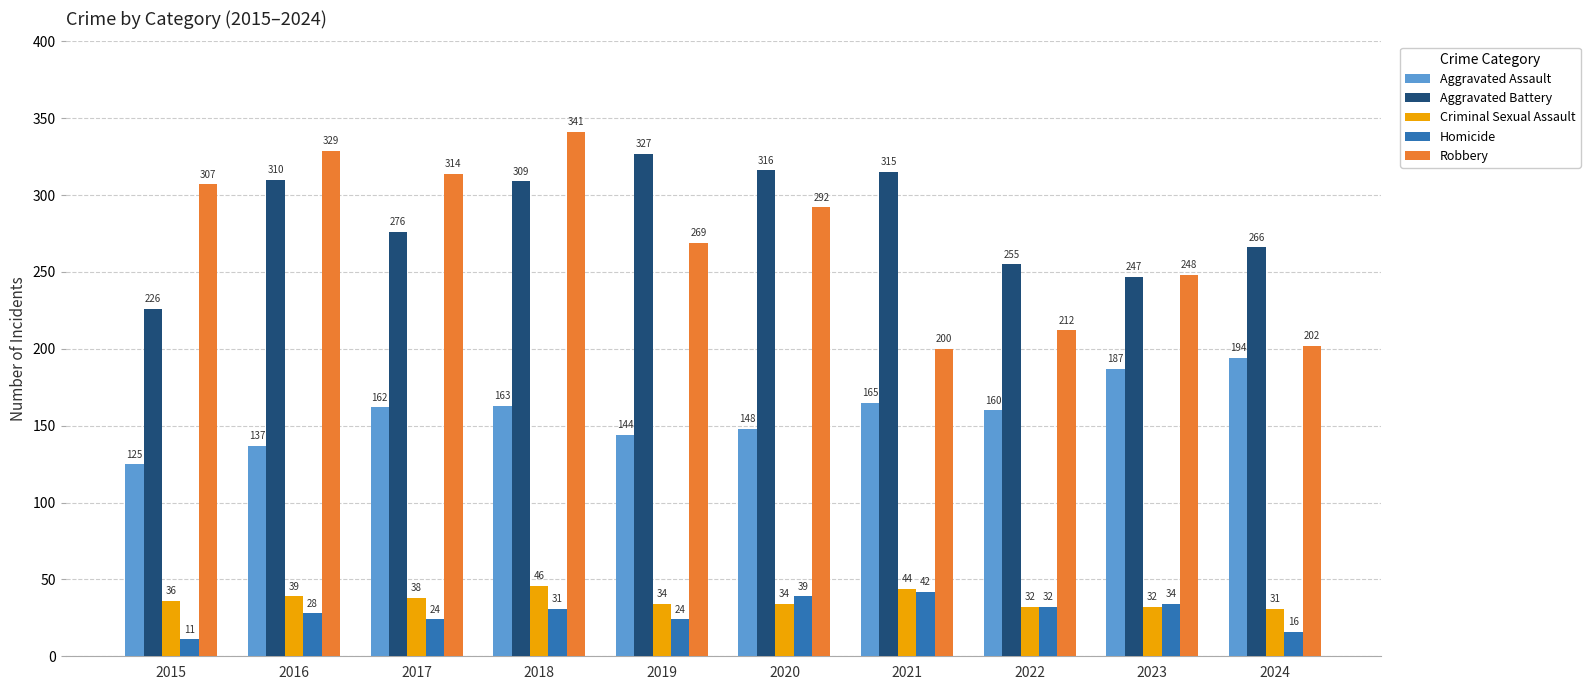

Read the Homicide value at 2021.

42